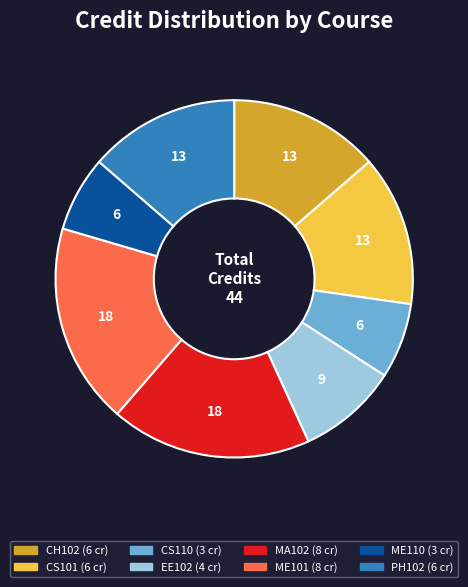

Which has a higher value, EE102 or CS101?

CS101